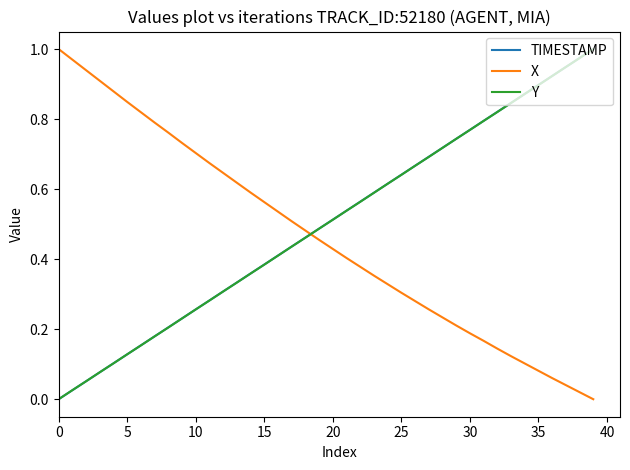

Which series ends up on top after the final intersection of X and TIMESTAMP?

TIMESTAMP